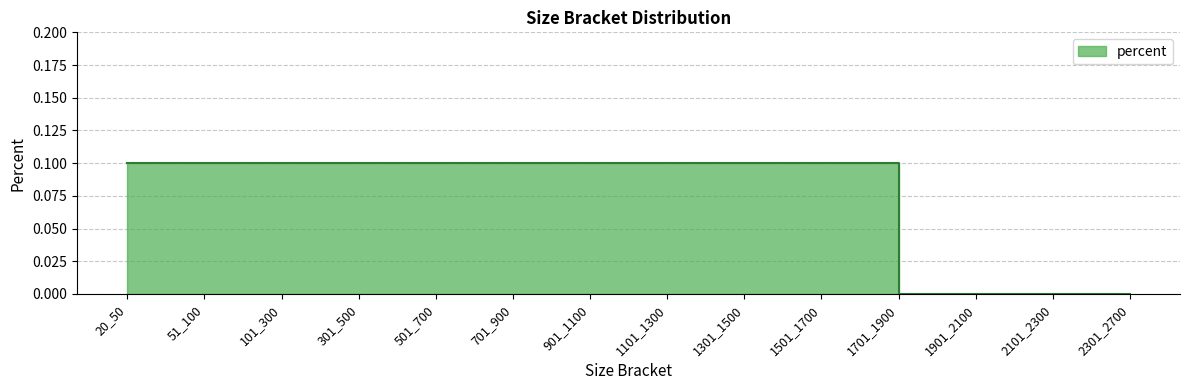

The chart shows a value of 0.1 at 20_50. True or false?

True